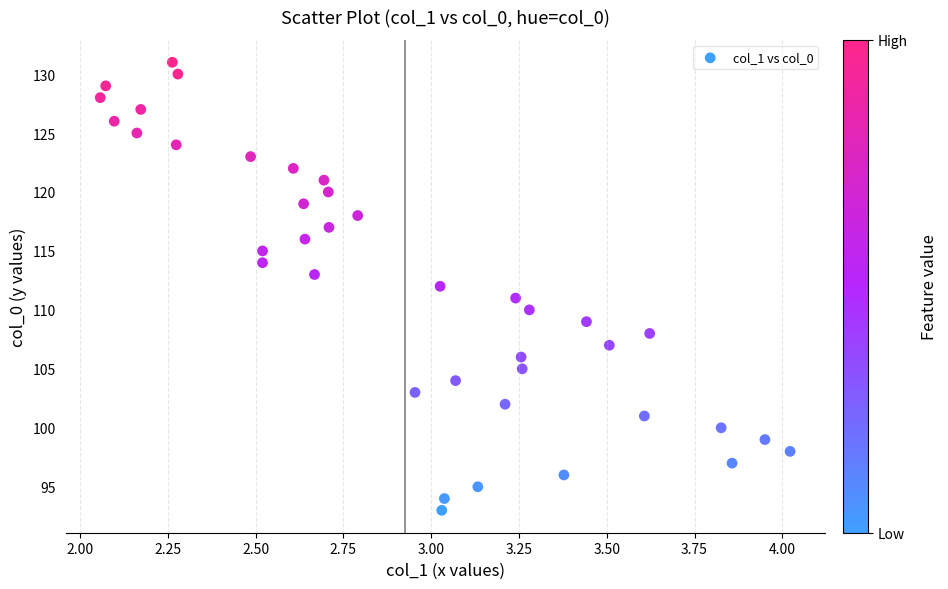

Count the number of points in this scatter plot.

39